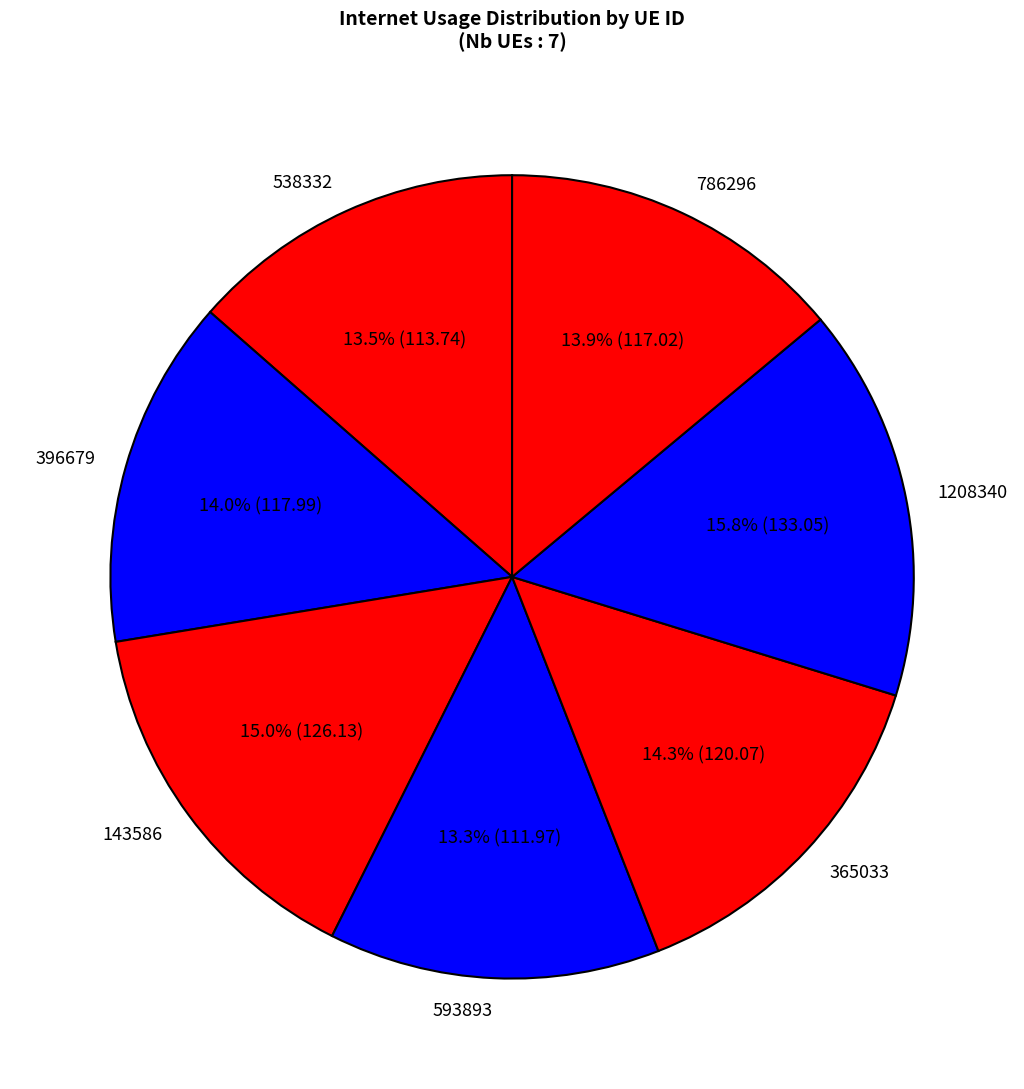

To the nearest percent, what is the difference between the largest and smallest slice percentages?

3%